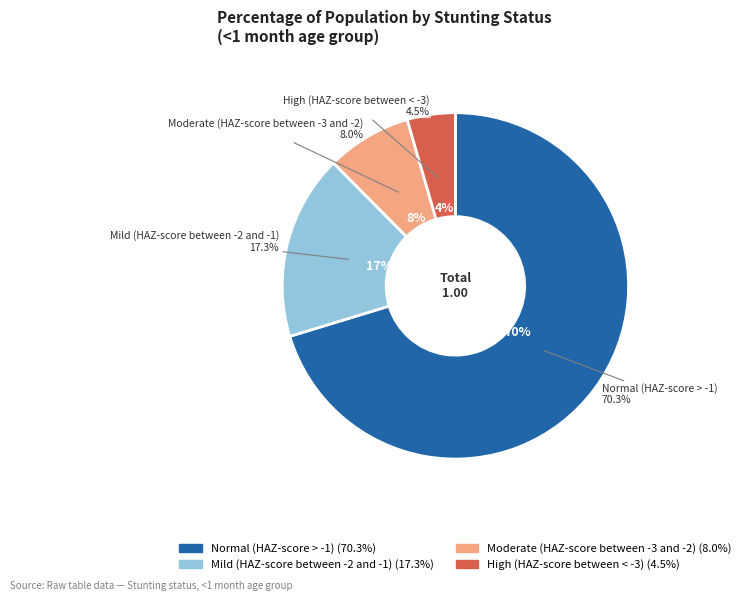

Is Moderate (HAZ-score between -3 and -2) the majority of the pie?

No